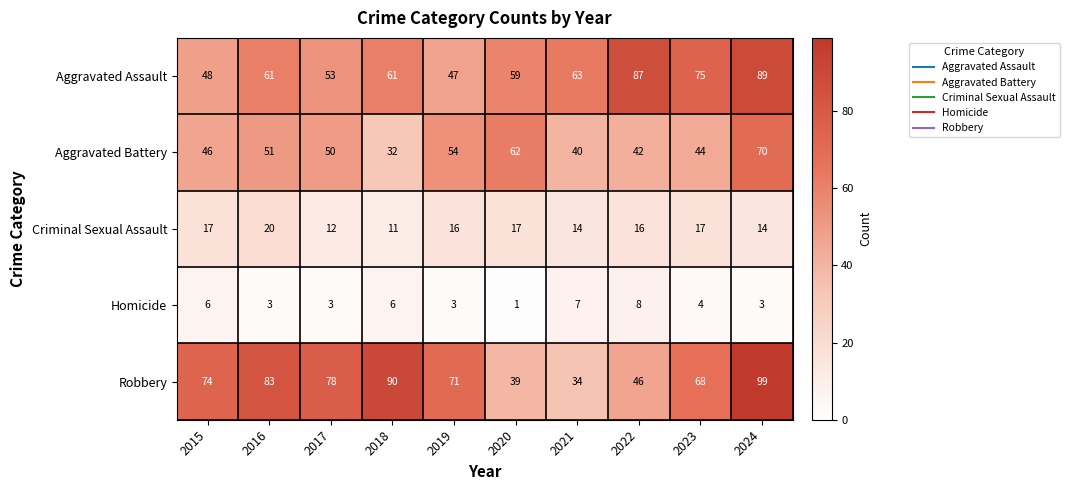

What is the highest value of the Homicide series?

8